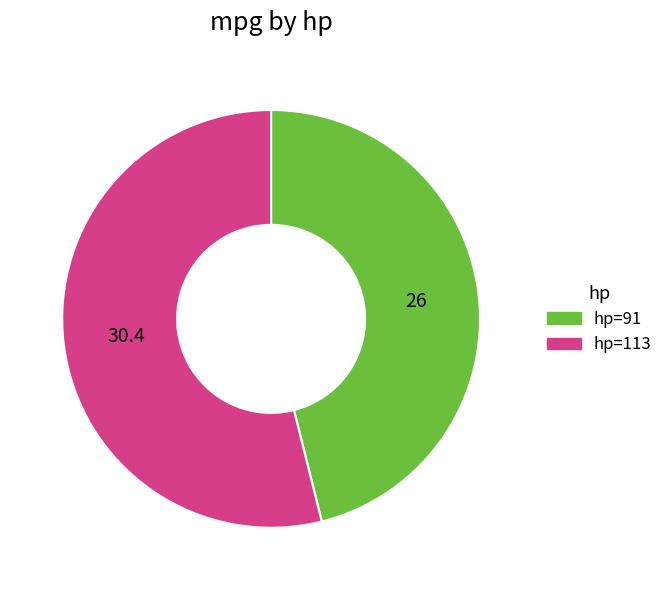

Approximately how many times larger is the value at hp=91 compared to hp=113?

0.9